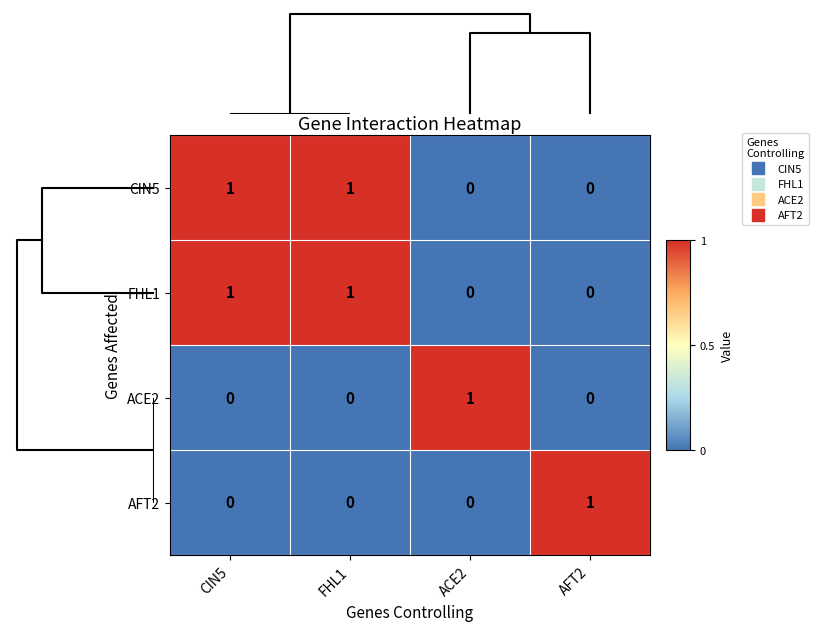

Is it true that FHL1 equals 0 at AFT2?

True